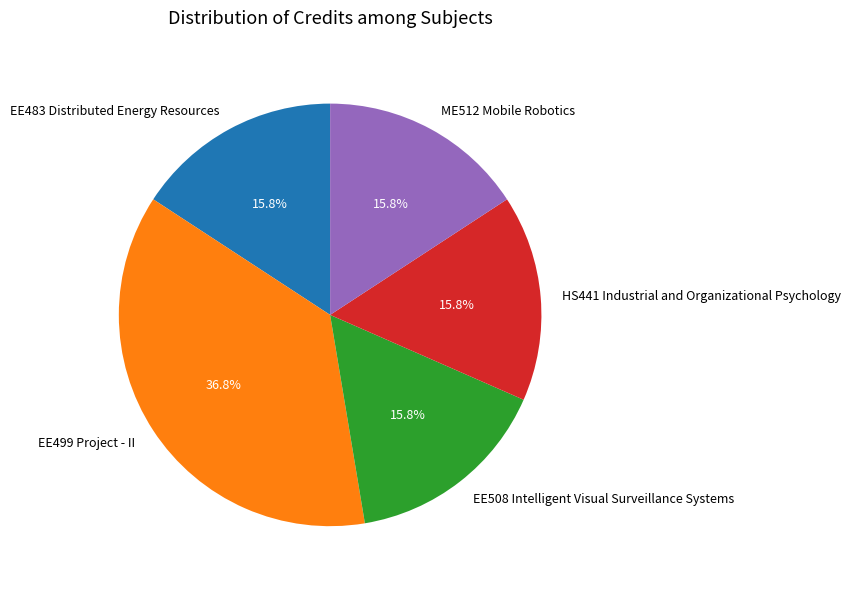

Approximately how many times larger is the value at HS441 Industrial and Organizational Psychology compared to EE499 Project - II?

0.4